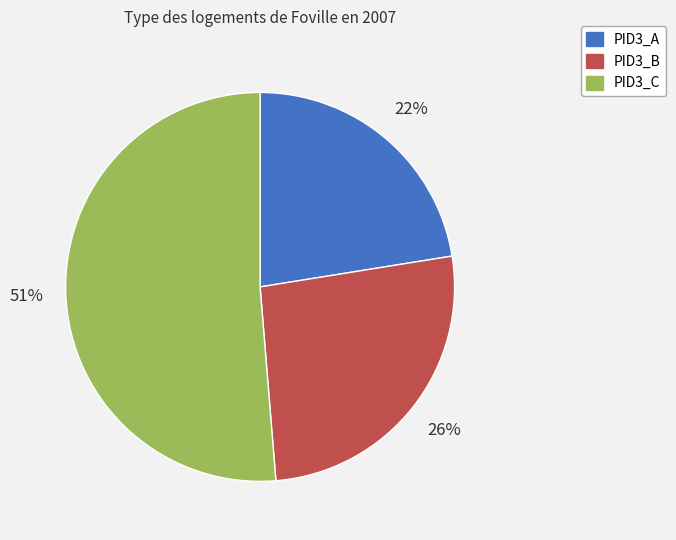

To the nearest percent, what portion does PID3_A represent?

22%